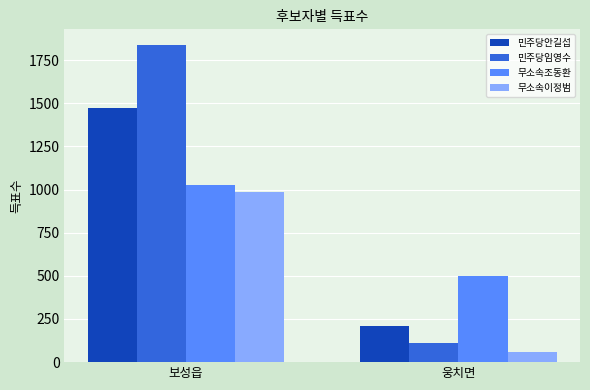

What is the sum of all 민주당임영수 values?

1949